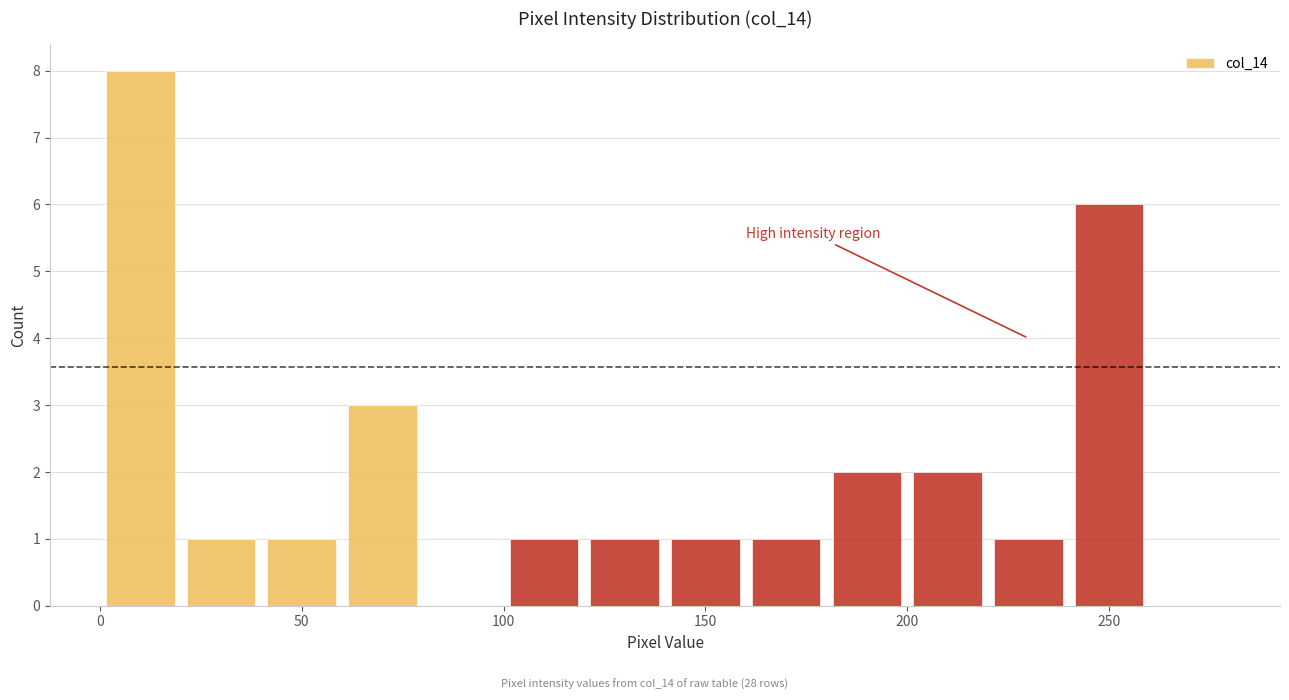

Over which range of the x-axis is the bar tallest?

0 to 20